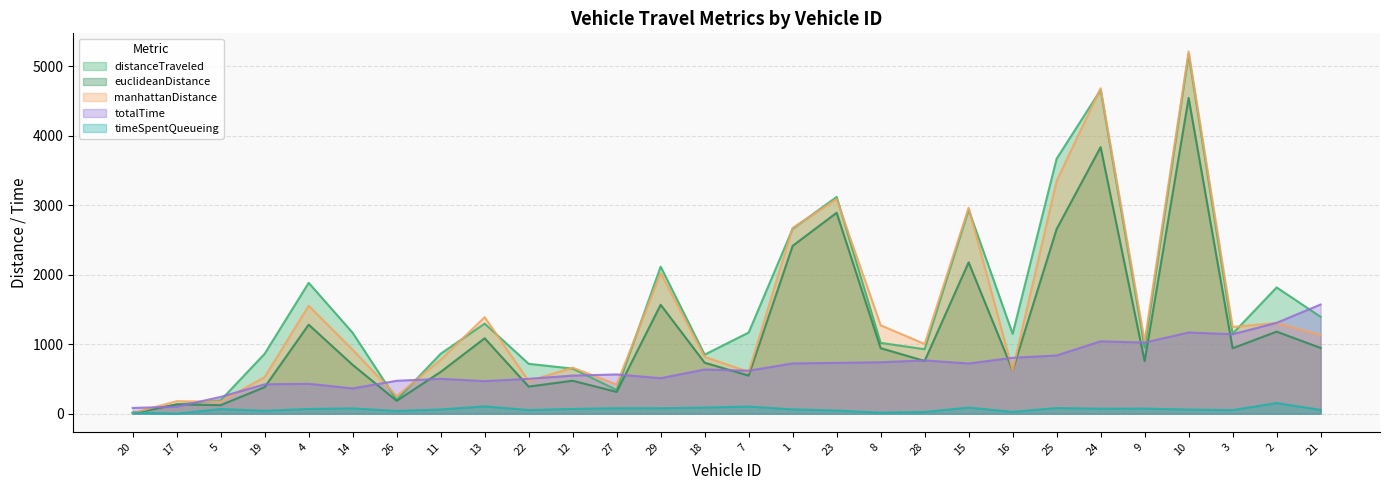

How many data points in distanceTraveled are above 1151?

14